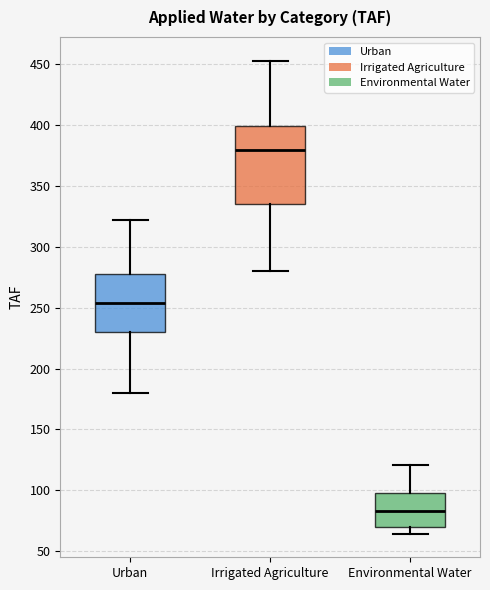

Which box is the tallest, from its lower edge to its upper edge?

Irrigated Agriculture